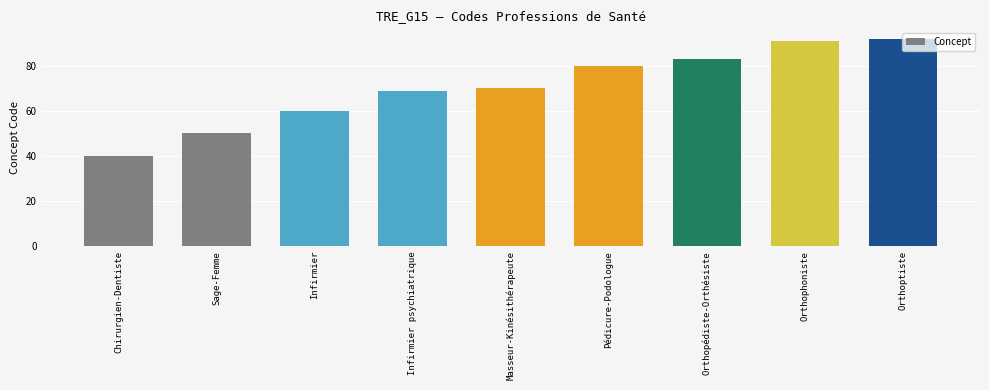

What is the approximate value at Orthoptiste, to the nearest 5?

90